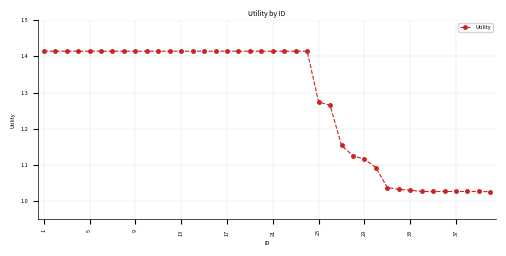

What is the difference between the maximum and minimum values?

0.4